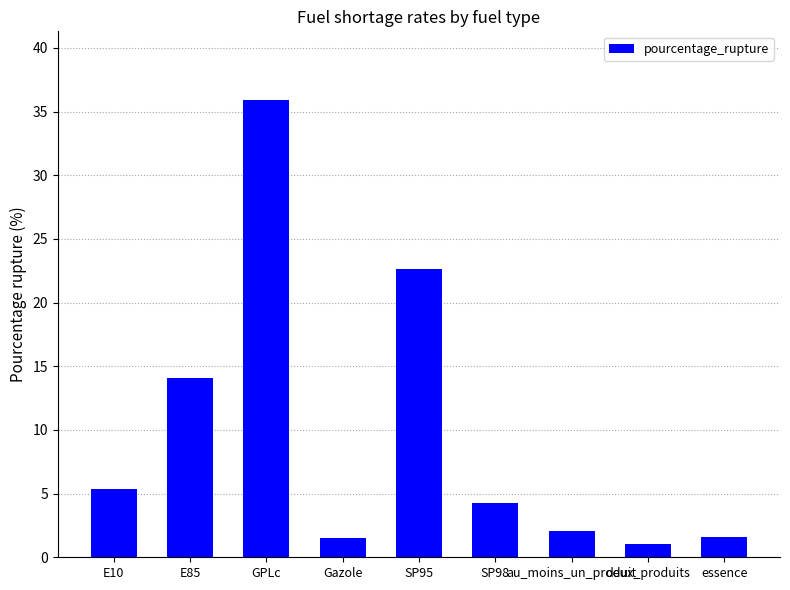

At which label does the data first exceed 4?

E10